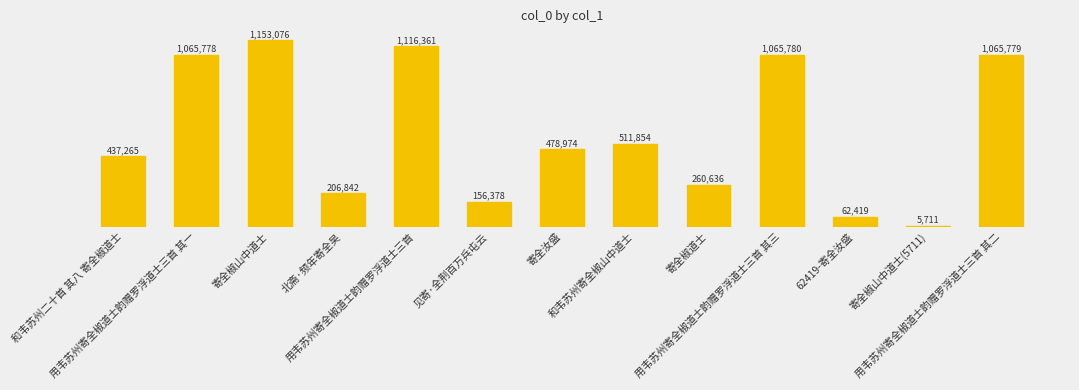

Count the number of categories in the chart.

13